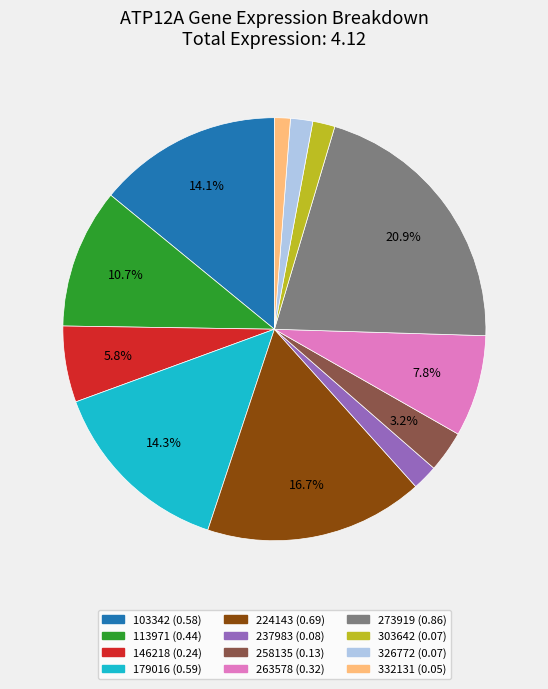

To the nearest percent, what is the combined percentage of 263578 and 103342?

22%